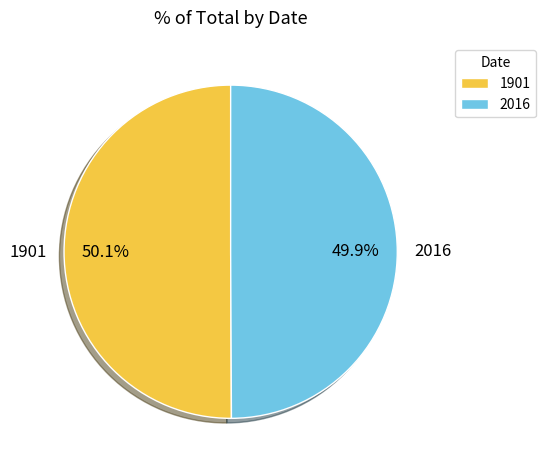

To the nearest percent, what percentage of the pie is 2016?

50%